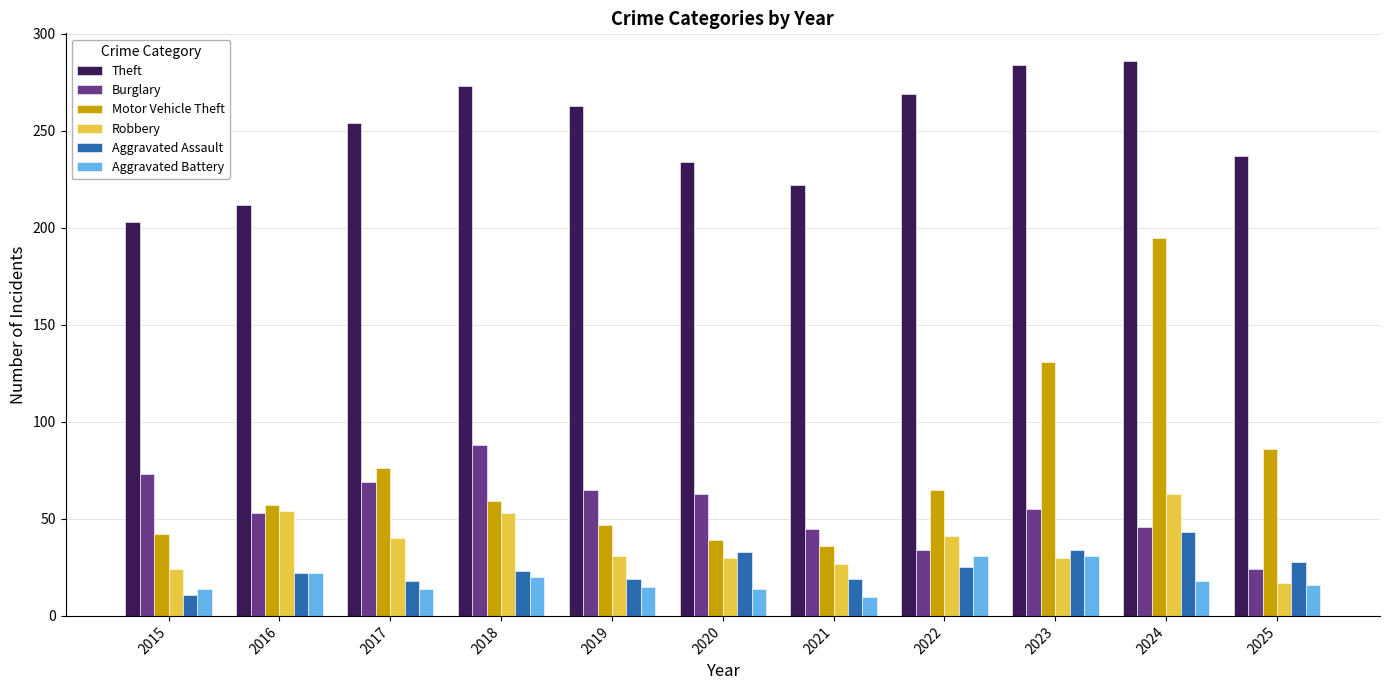

Between 2016 and 2025, which series saw the biggest shift?

Robbery